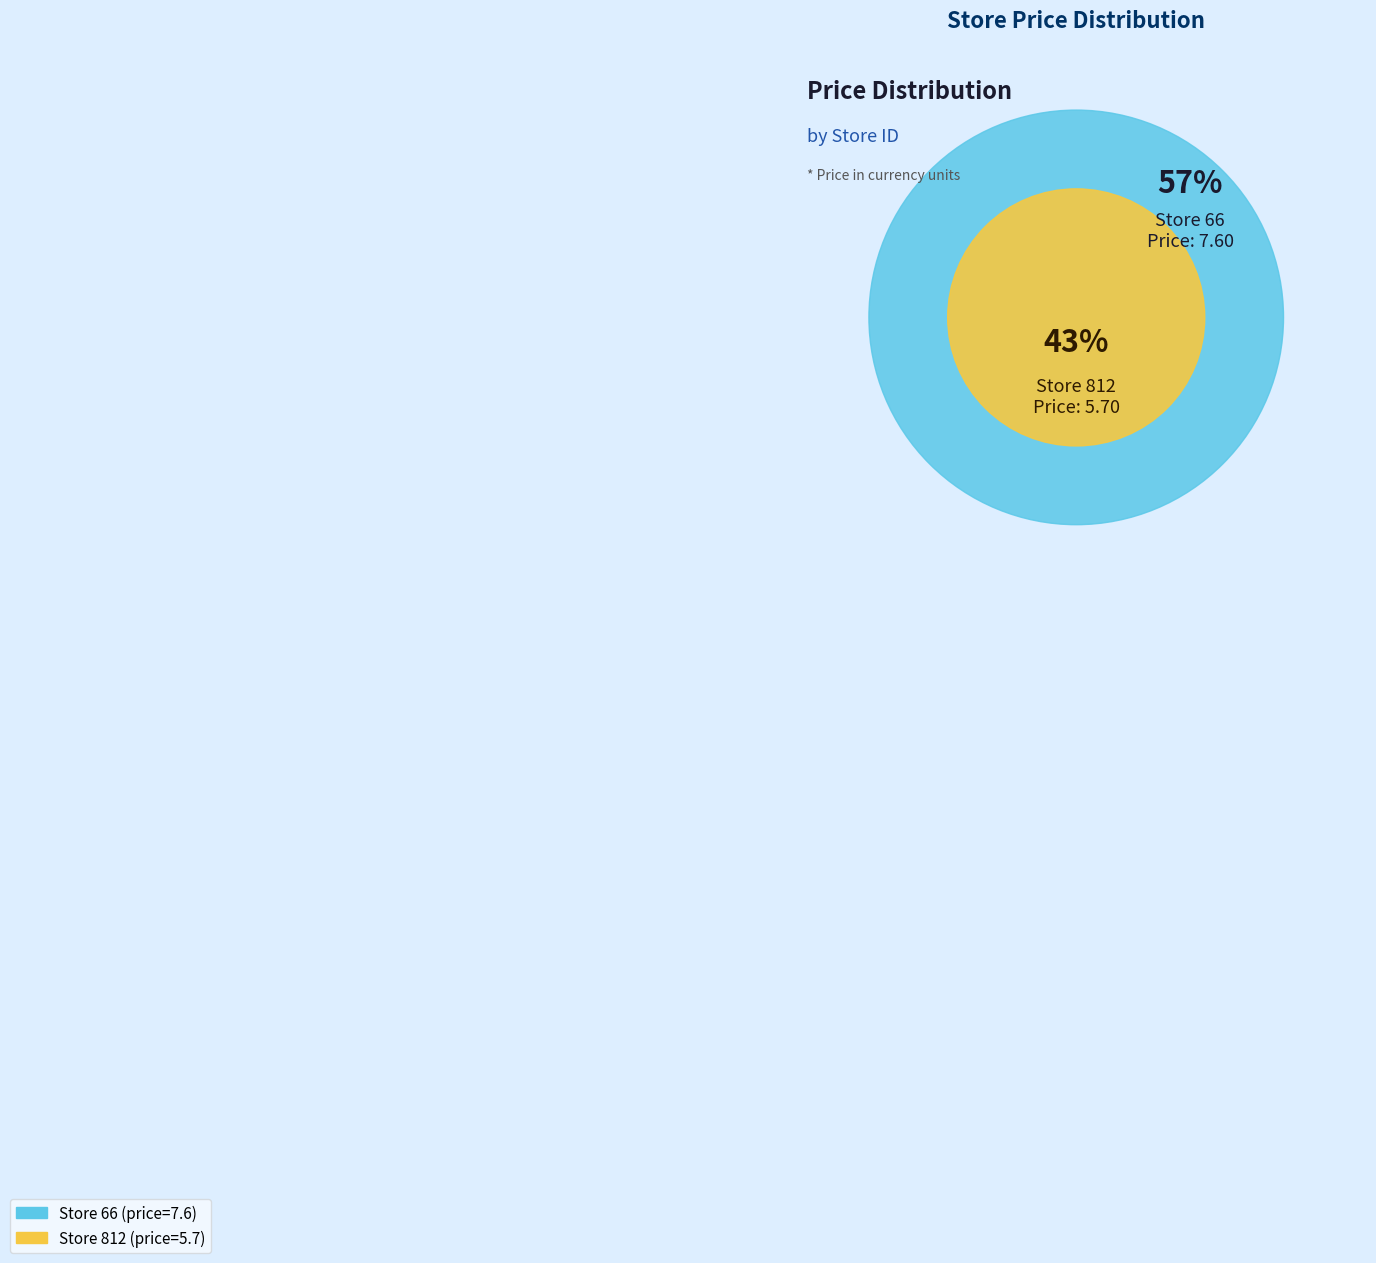

Is there any slice that represents more than half of the pie?

Yes